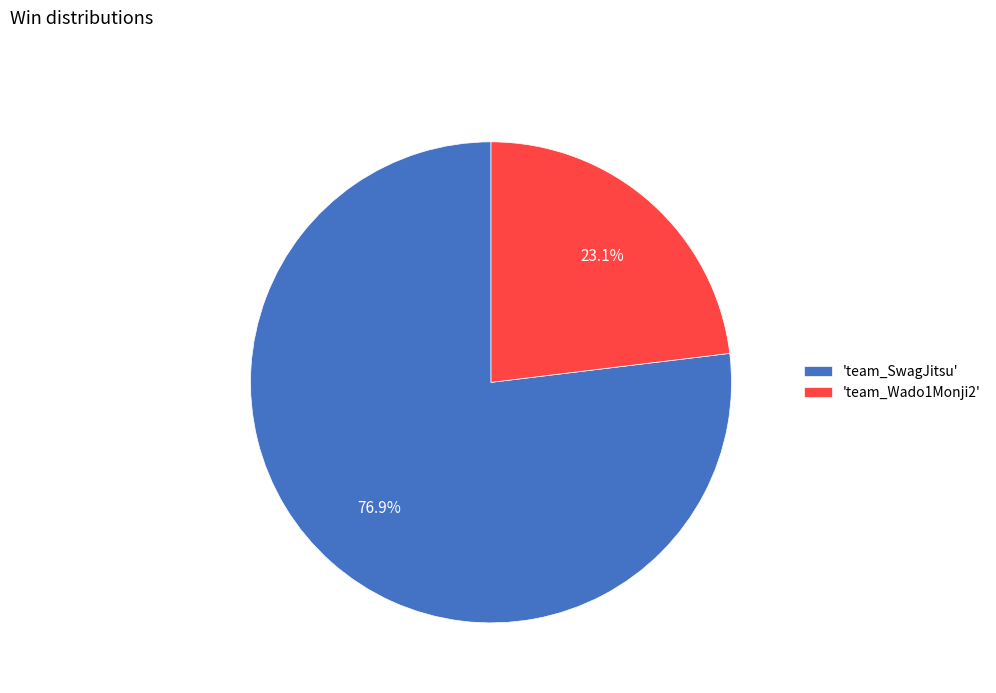

To the nearest percent, what is the difference between the largest and smallest slice percentages?

54%